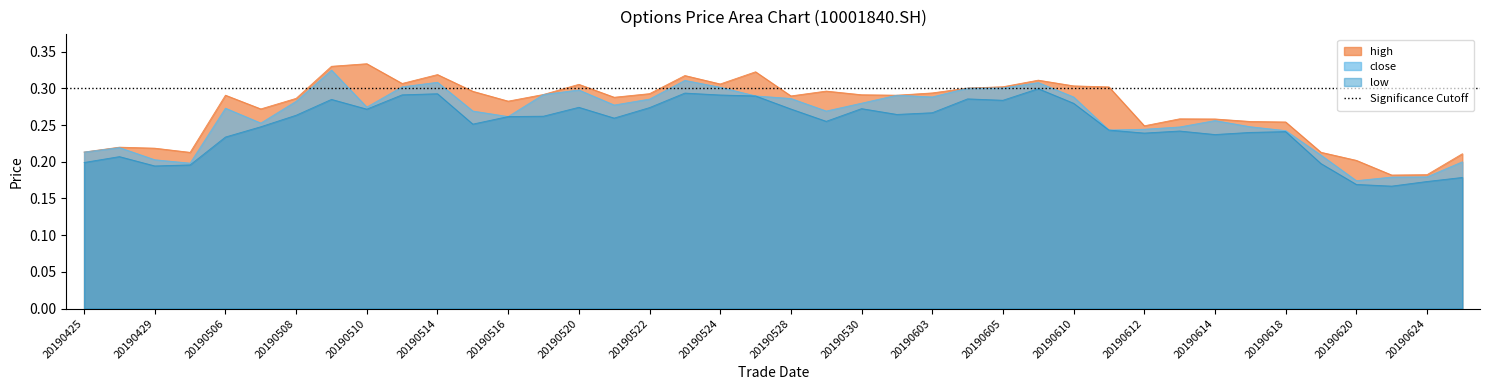

What are all the series names shown in the legend?

close, high, low